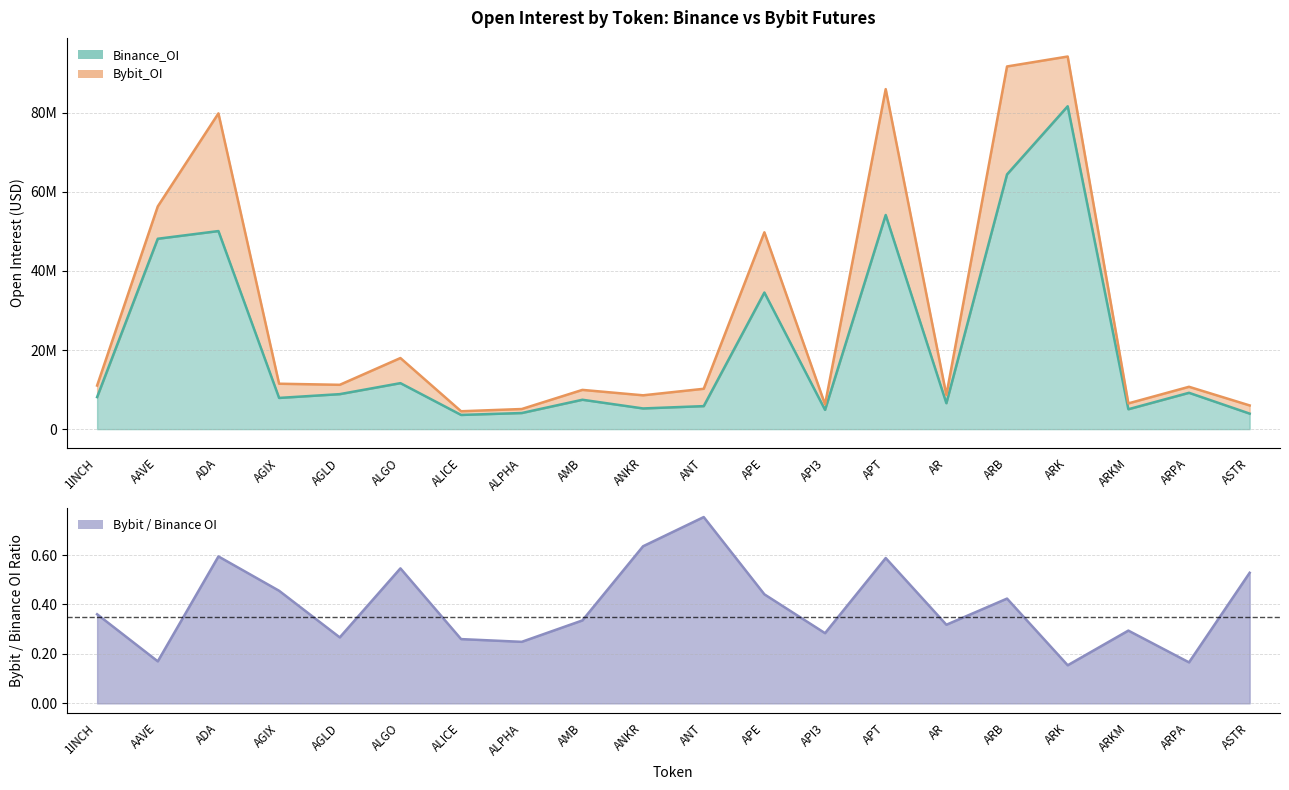

How many interior local valleys (lower than both neighbors) does the data have?

6